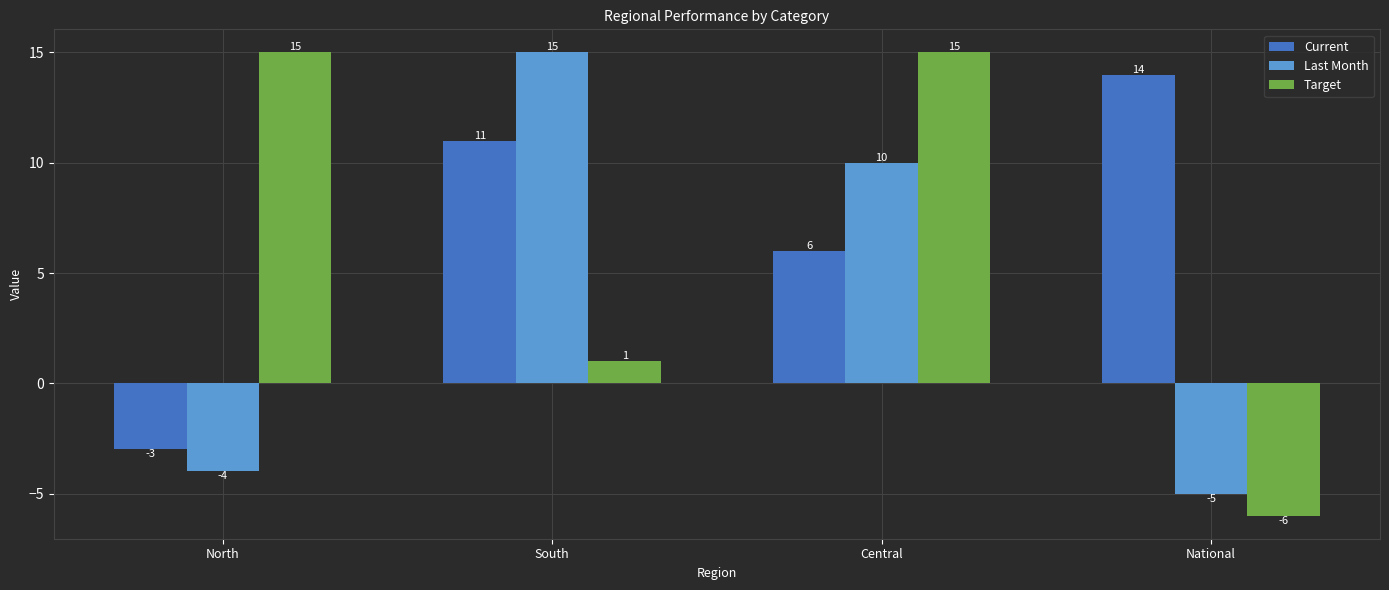

What is the difference between the highest and lowest values at North?

19